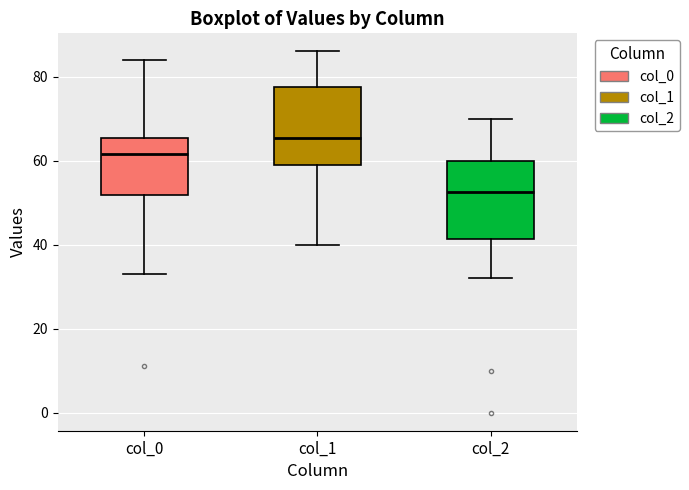

Reading left to right, transcribe this box plot: for each box, give where its median line is, the range the box spans, and where its two whiskers end, as read against the y-axis. The values are not printed on the chart, so give them approximately, as read against the axis.

col_0: median 62, box 52 to 66, whiskers 34 to 84
col_1: median 66, box 60 to 78, whiskers 40 to 86
col_2: median 52, box 42 to 60, whiskers 32 to 70